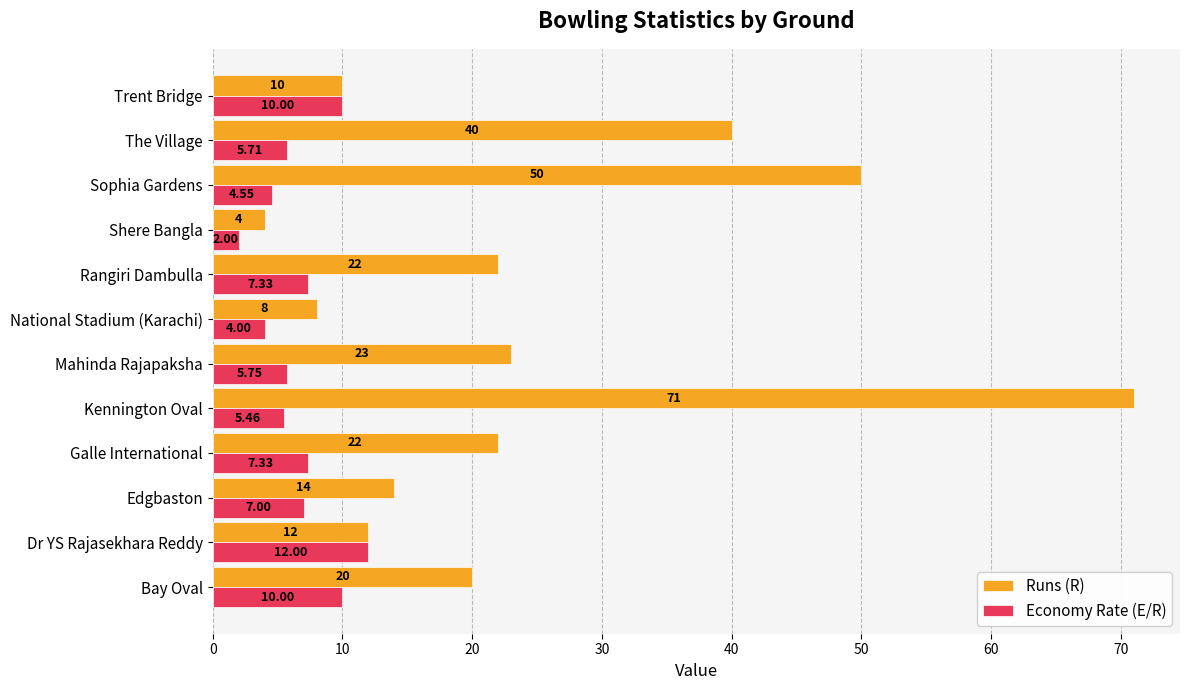

Where is Runs (R) nearest to the value 37?

The Village